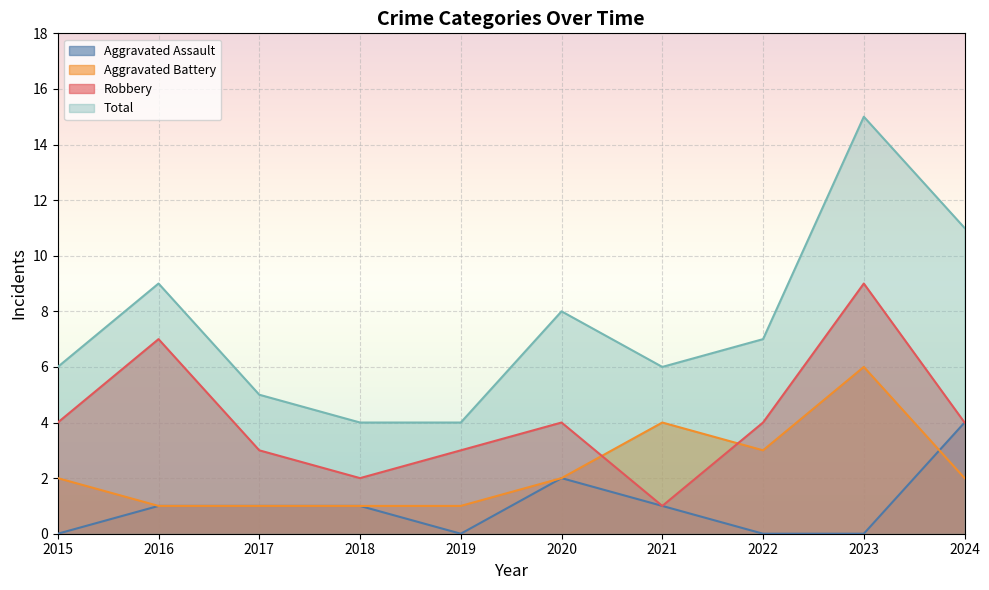

At which category does Robbery reach its first local peak?

2016